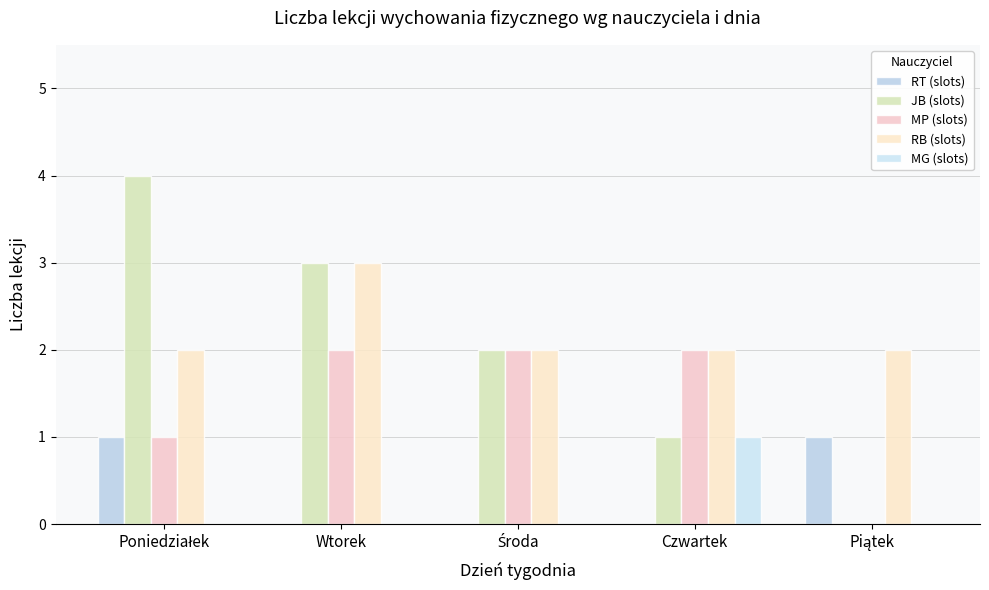

How many values in JB (slots) are above zero?

4